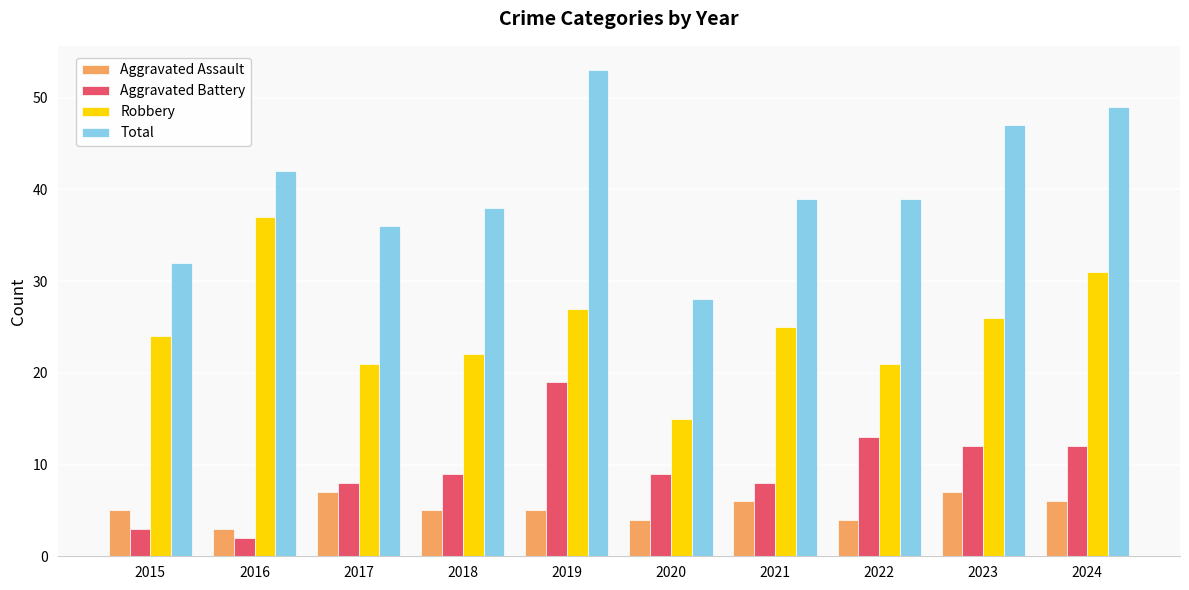

What is the difference between the second highest and minimum values in the Total series?

21